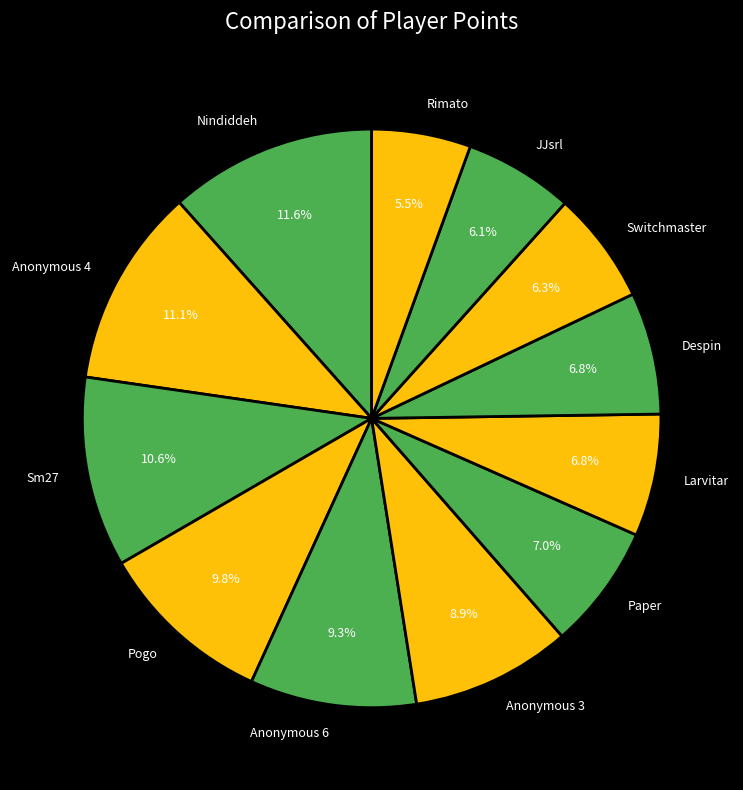

The Paper slice represents 7% of the pie. True or false?

True